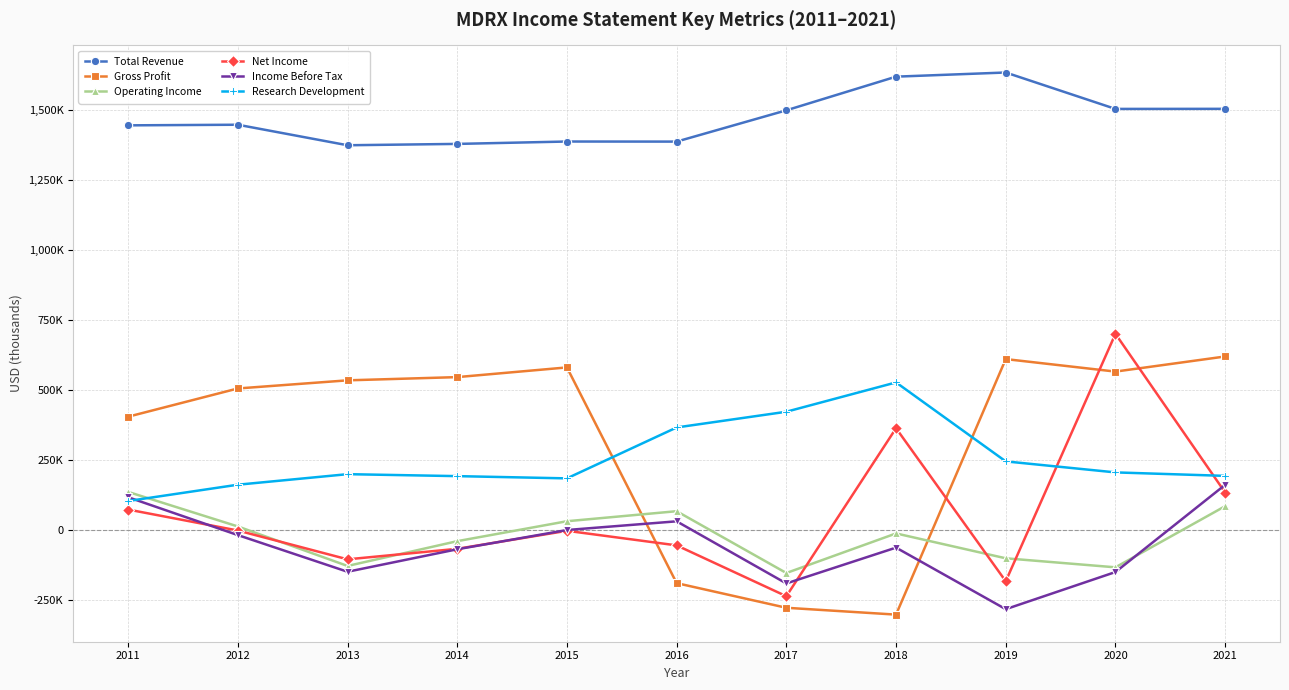

Does the chart have visible grid lines?

Yes